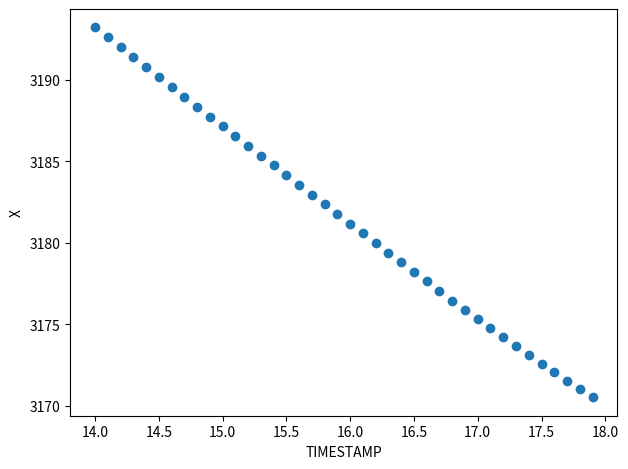

What is the range of Y values (max minus min)?

22.7